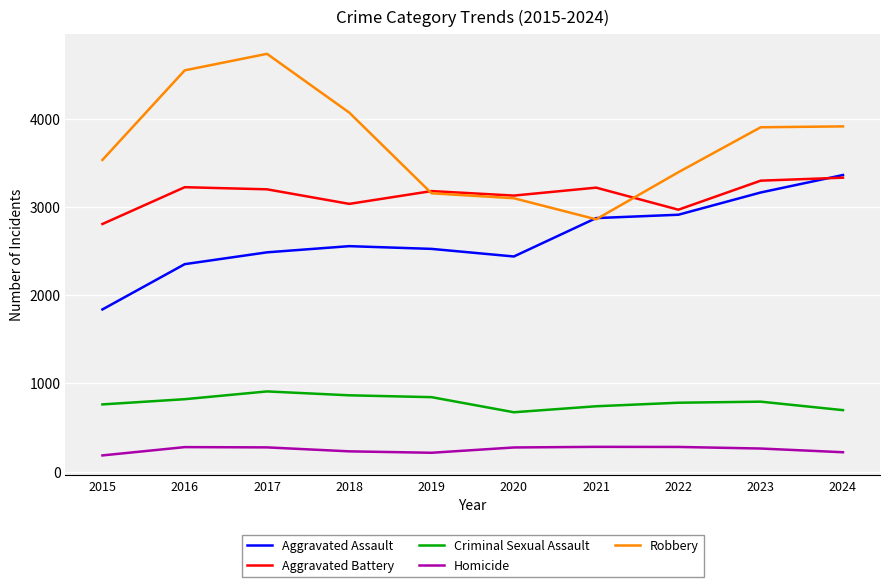

What is the difference between the maximum and minimum values in the Aggravated Battery series?

525